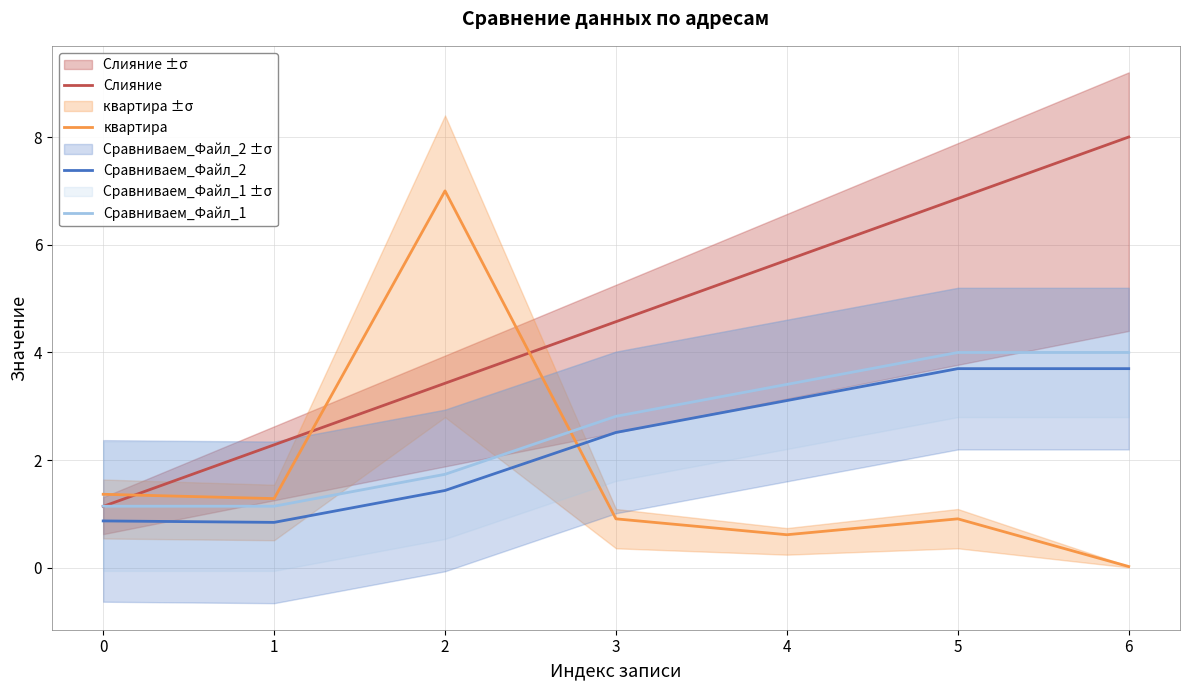

At which label does Сравниваем_Файл_2 first exceed 2?

3